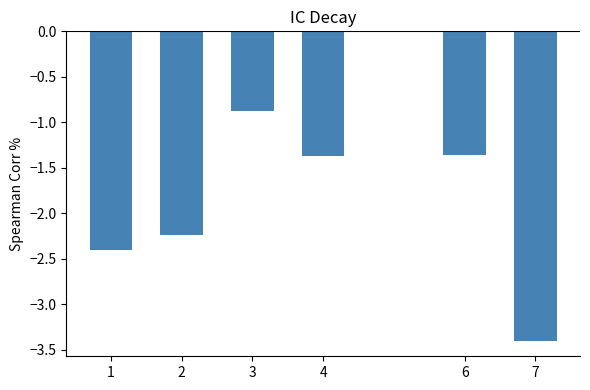

Is it true that the value at 6 is -0.7?

False